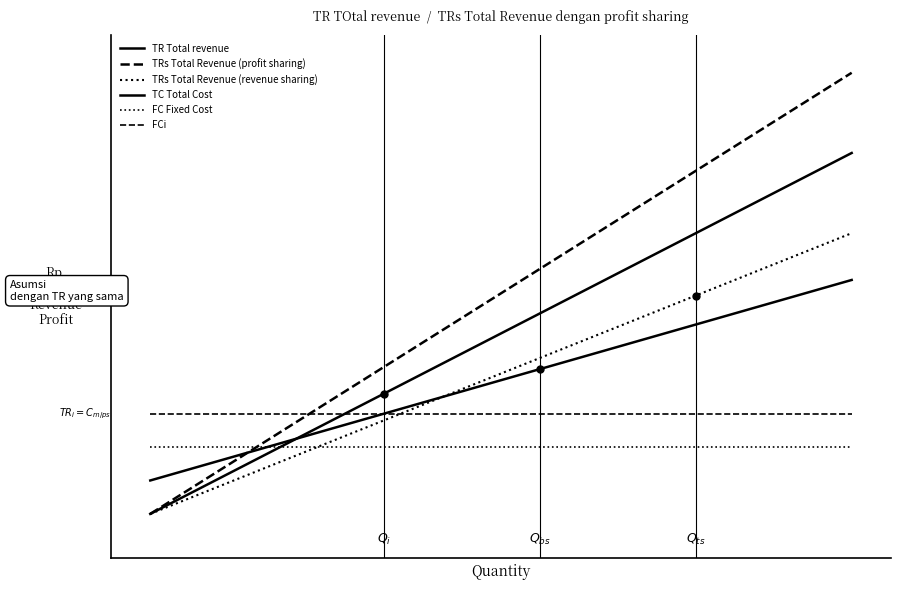

Does the chart display data point markers on the line(s)?

No